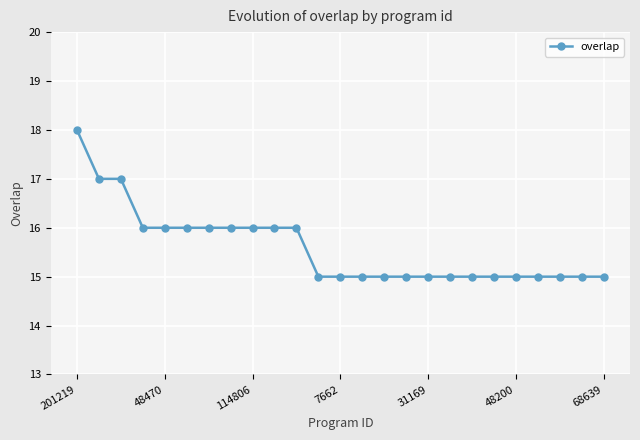

What is the maximum value shown in the chart?

18